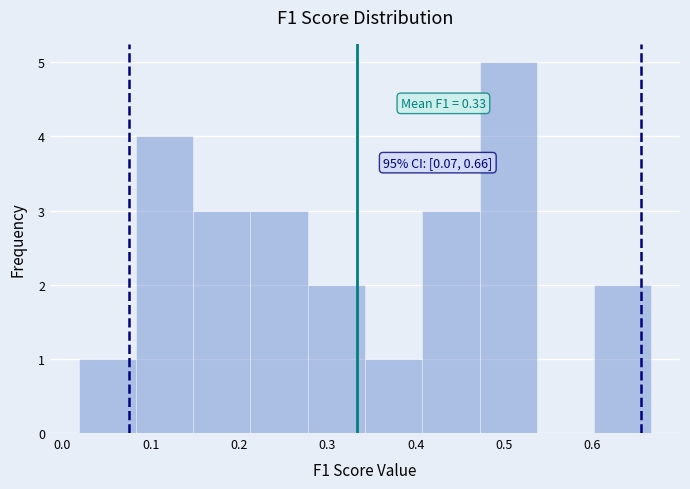

Over which range of the x-axis is the bar tallest?

0.47 to 0.54